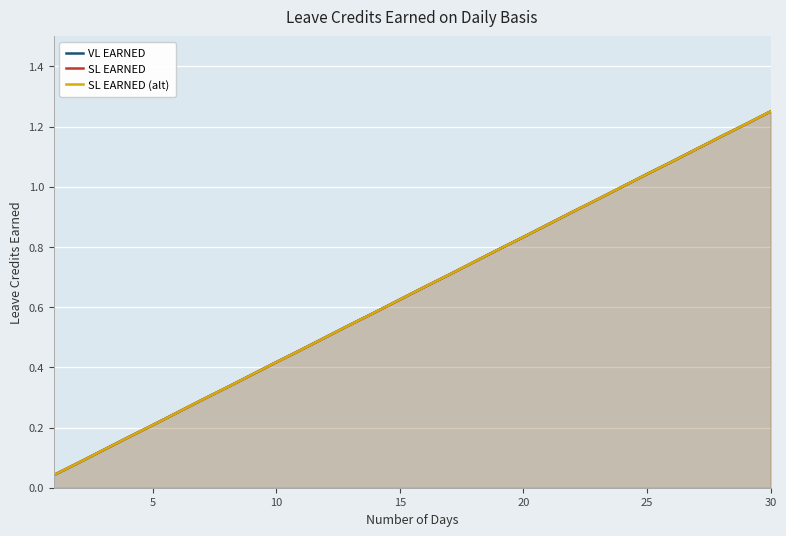

Is the value of SL EARNED (alt) at 10 greater than the value of VL EARNED at 10?

No